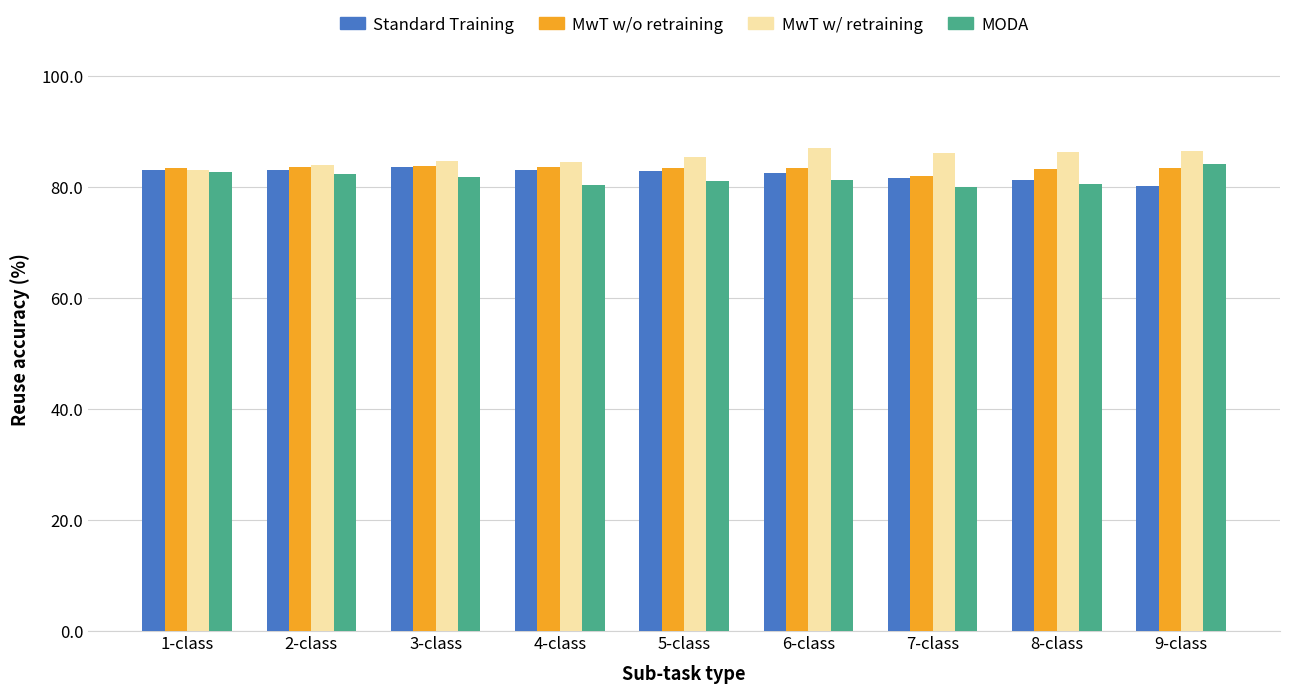

What is the total value across all series at 3-class?

333.6